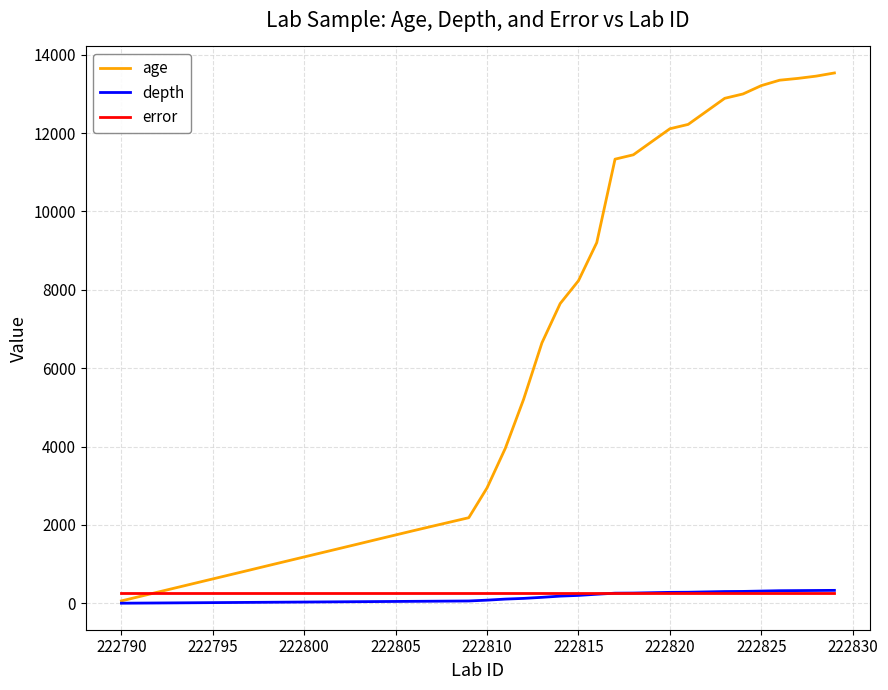

What is the maximum value shown in the chart?

13535